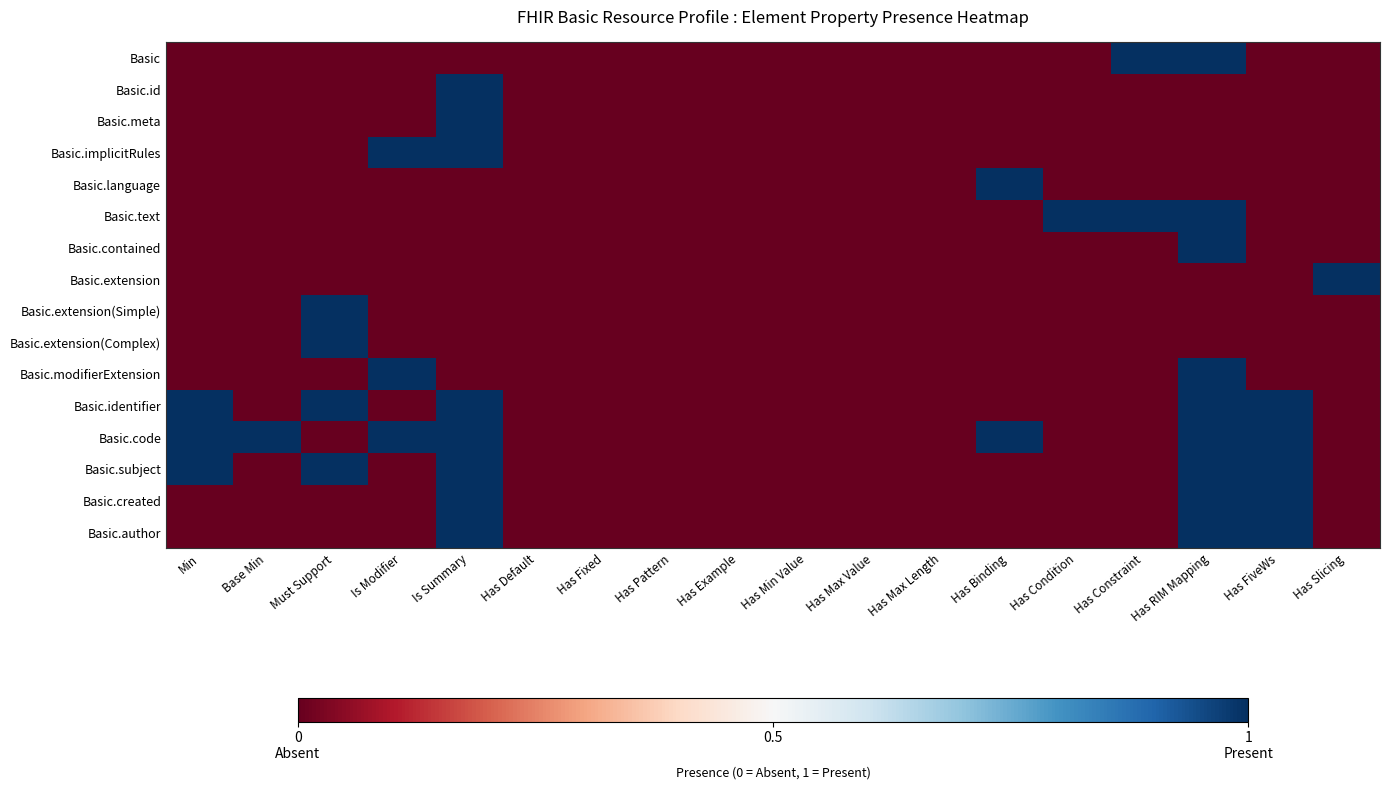

Reading left to right, transcribe all the data shown in this chart.

Basic: Min=0	Base Min=0	Must Support=0	Is Modifier=0	Is Summary=0	Has Default=0	Has Fixed=0	Has Pattern=0	Has Example=0	Has Min Value=0	Has Max Value=0	Has Max Length=0	Has Binding=0	Has Condition=0	Has Constraint=1	Has RIM Mapping=1	Has FiveWs=0	Has Slicing=0
Basic.id: Min=0	Base Min=0	Must Support=0	Is Modifier=0	Is Summary=1	Has Default=0	Has Fixed=0	Has Pattern=0	Has Example=0	Has Min Value=0	Has Max Value=0	Has Max Length=0	Has Binding=0	Has Condition=0	Has Constraint=0	Has RIM Mapping=0	Has FiveWs=0	Has Slicing=0
Basic.meta: Min=0	Base Min=0	Must Support=0	Is Modifier=0	Is Summary=1	Has Default=0	Has Fixed=0	Has Pattern=0	Has Example=0	Has Min Value=0	Has Max Value=0	Has Max Length=0	Has Binding=0	Has Condition=0	Has Constraint=0	Has RIM Mapping=0	Has FiveWs=0	Has Slicing=0
Basic.implicitRules: Min=0	Base Min=0	Must Support=0	Is Modifier=1	Is Summary=1	Has Default=0	Has Fixed=0	Has Pattern=0	Has Example=0	Has Min Value=0	Has Max Value=0	Has Max Length=0	Has Binding=0	Has Condition=0	Has Constraint=0	Has RIM Mapping=0	Has FiveWs=0	Has Slicing=0
Basic.language: Min=0	Base Min=0	Must Support=0	Is Modifier=0	Is Summary=0	Has Default=0	Has Fixed=0	Has Pattern=0	Has Example=0	Has Min Value=0	Has Max Value=0	Has Max Length=0	Has Binding=1	Has Condition=0	Has Constraint=0	Has RIM Mapping=0	Has FiveWs=0	Has Slicing=0
Basic.text: Min=0	Base Min=0	Must Support=0	Is Modifier=0	Is Summary=0	Has Default=0	Has Fixed=0	Has Pattern=0	Has Example=0	Has Min Value=0	Has Max Value=0	Has Max Length=0	Has Binding=0	Has Condition=1	Has Constraint=1	Has RIM Mapping=1	Has FiveWs=0	Has Slicing=0
Basic.contained: Min=0	Base Min=0	Must Support=0	Is Modifier=0	Is Summary=0	Has Default=0	Has Fixed=0	Has Pattern=0	Has Example=0	Has Min Value=0	Has Max Value=0	Has Max Length=0	Has Binding=0	Has Condition=0	Has Constraint=0	Has RIM Mapping=1	Has FiveWs=0	Has Slicing=0
Basic.extension: Min=0	Base Min=0	Must Support=0	Is Modifier=0	Is Summary=0	Has Default=0	Has Fixed=0	Has Pattern=0	Has Example=0	Has Min Value=0	Has Max Value=0	Has Max Length=0	Has Binding=0	Has Condition=0	Has Constraint=0	Has RIM Mapping=0	Has FiveWs=0	Has Slicing=1
Basic.extension(Simple): Min=0	Base Min=0	Must Support=1	Is Modifier=0	Is Summary=0	Has Default=0	Has Fixed=0	Has Pattern=0	Has Example=0	Has Min Value=0	Has Max Value=0	Has Max Length=0	Has Binding=0	Has Condition=0	Has Constraint=0	Has RIM Mapping=0	Has FiveWs=0	Has Slicing=0
Basic.extension(Complex): Min=0	Base Min=0	Must Support=1	Is Modifier=0	Is Summary=0	Has Default=0	Has Fixed=0	Has Pattern=0	Has Example=0	Has Min Value=0	Has Max Value=0	Has Max Length=0	Has Binding=0	Has Condition=0	Has Constraint=0	Has RIM Mapping=0	Has FiveWs=0	Has Slicing=0
Basic.modifierExtension: Min=0	Base Min=0	Must Support=0	Is Modifier=1	Is Summary=0	Has Default=0	Has Fixed=0	Has Pattern=0	Has Example=0	Has Min Value=0	Has Max Value=0	Has Max Length=0	Has Binding=0	Has Condition=0	Has Constraint=0	Has RIM Mapping=1	Has FiveWs=0	Has Slicing=0
Basic.identifier: Min=1	Base Min=0	Must Support=1	Is Modifier=0	Is Summary=1	Has Default=0	Has Fixed=0	Has Pattern=0	Has Example=0	Has Min Value=0	Has Max Value=0	Has Max Length=0	Has Binding=0	Has Condition=0	Has Constraint=0	Has RIM Mapping=1	Has FiveWs=1	Has Slicing=0
Basic.code: Min=1	Base Min=1	Must Support=0	Is Modifier=1	Is Summary=1	Has Default=0	Has Fixed=0	Has Pattern=0	Has Example=0	Has Min Value=0	Has Max Value=0	Has Max Length=0	Has Binding=1	Has Condition=0	Has Constraint=0	Has RIM Mapping=1	Has FiveWs=1	Has Slicing=0
Basic.subject: Min=1	Base Min=0	Must Support=1	Is Modifier=0	Is Summary=1	Has Default=0	Has Fixed=0	Has Pattern=0	Has Example=0	Has Min Value=0	Has Max Value=0	Has Max Length=0	Has Binding=0	Has Condition=0	Has Constraint=0	Has RIM Mapping=1	Has FiveWs=1	Has Slicing=0
Basic.created: Min=0	Base Min=0	Must Support=0	Is Modifier=0	Is Summary=1	Has Default=0	Has Fixed=0	Has Pattern=0	Has Example=0	Has Min Value=0	Has Max Value=0	Has Max Length=0	Has Binding=0	Has Condition=0	Has Constraint=0	Has RIM Mapping=1	Has FiveWs=1	Has Slicing=0
Basic.author: Min=0	Base Min=0	Must Support=0	Is Modifier=0	Is Summary=1	Has Default=0	Has Fixed=0	Has Pattern=0	Has Example=0	Has Min Value=0	Has Max Value=0	Has Max Length=0	Has Binding=0	Has Condition=0	Has Constraint=0	Has RIM Mapping=1	Has FiveWs=1	Has Slicing=0